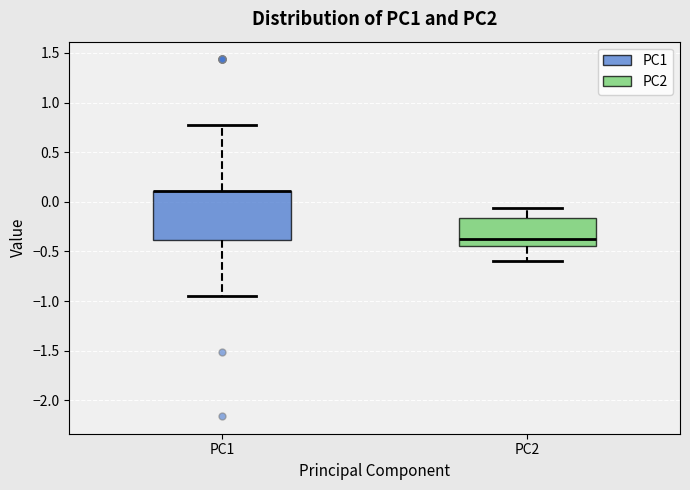

Which box is the tallest, from its lower edge to its upper edge?

PC1